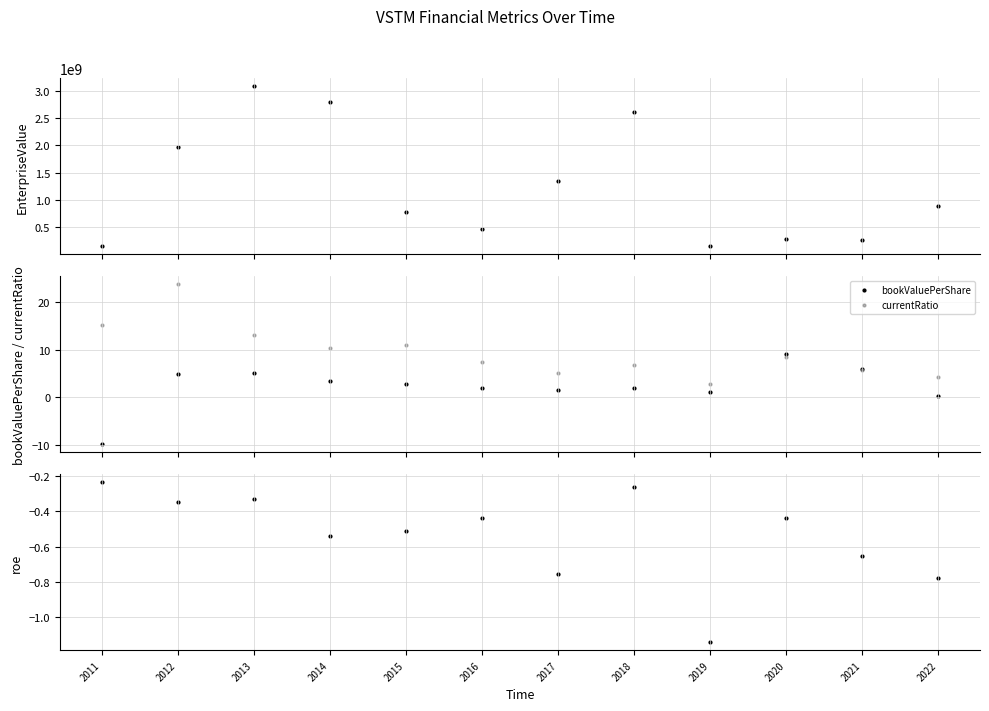

Which series reaches the maximum Y coordinate?

EnterpriseValue